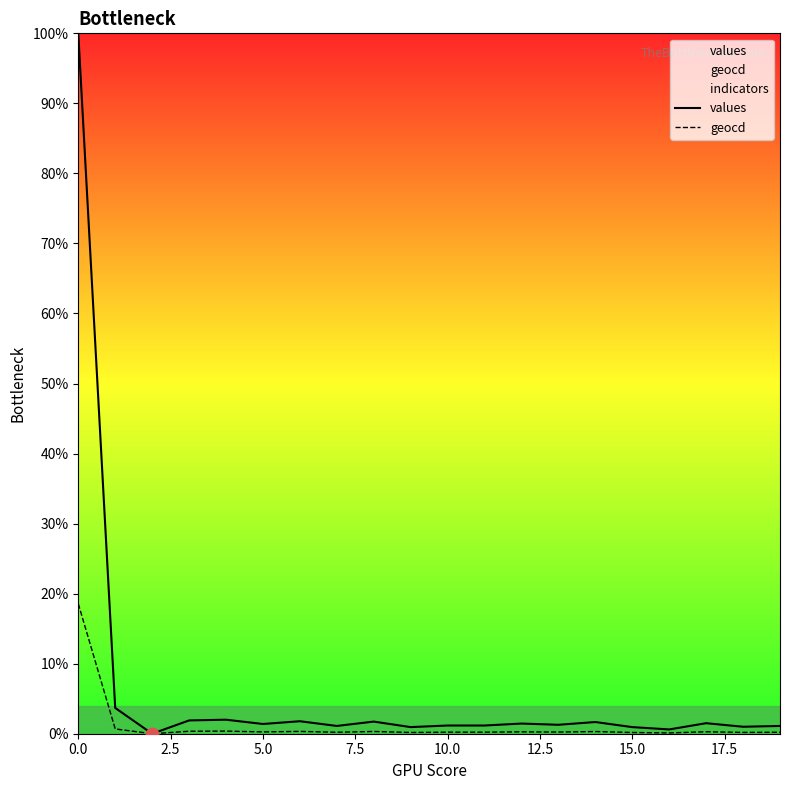

What is the total value across all series at 17?

1.8